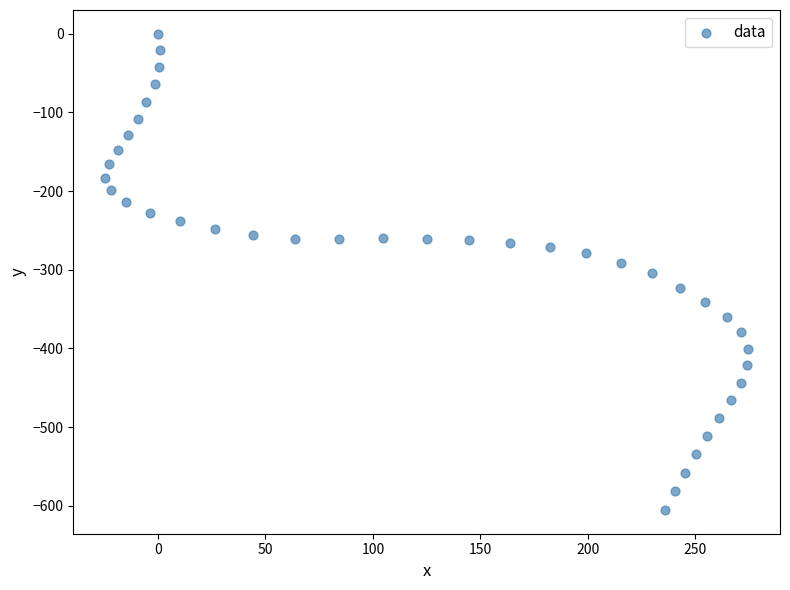

What is the range of Y values (max minus min)?

605.3